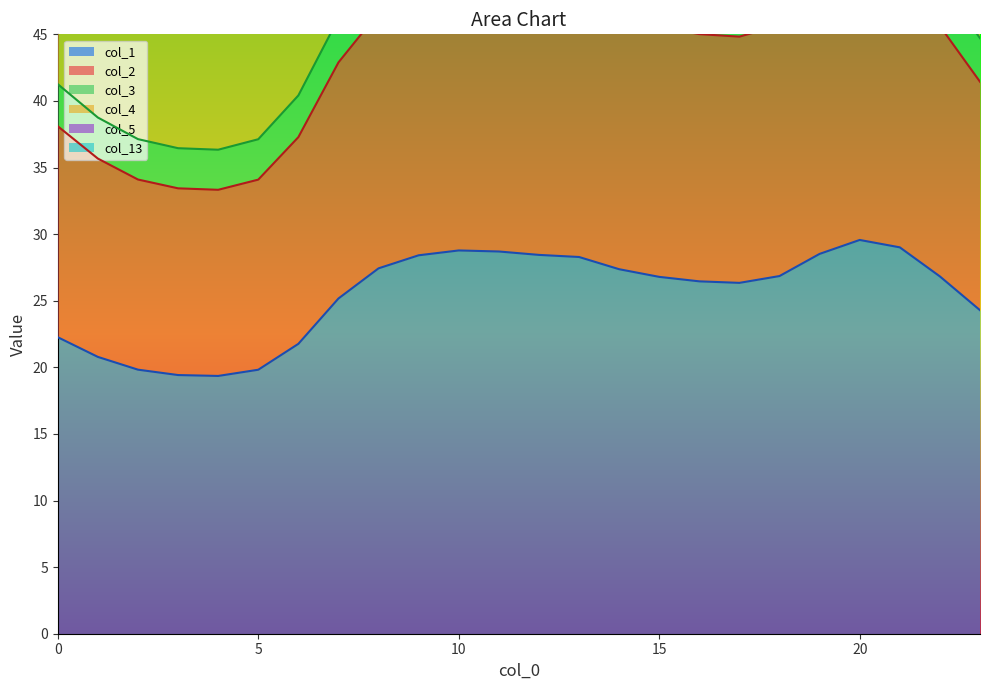

What is the sum of the col_5 values at 6 and 4?

198.9